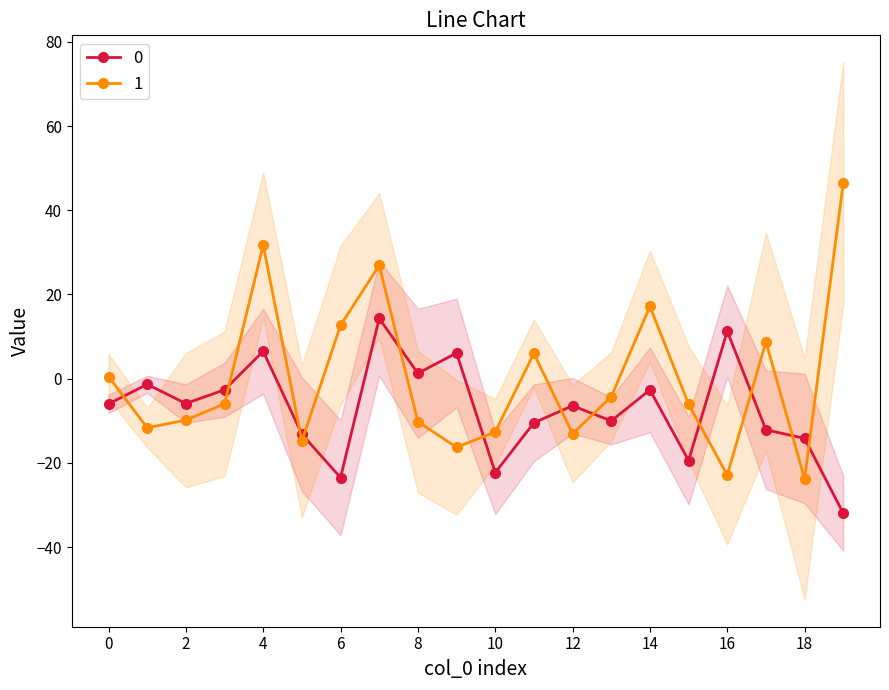

At which category is the sum across all series the highest?

7